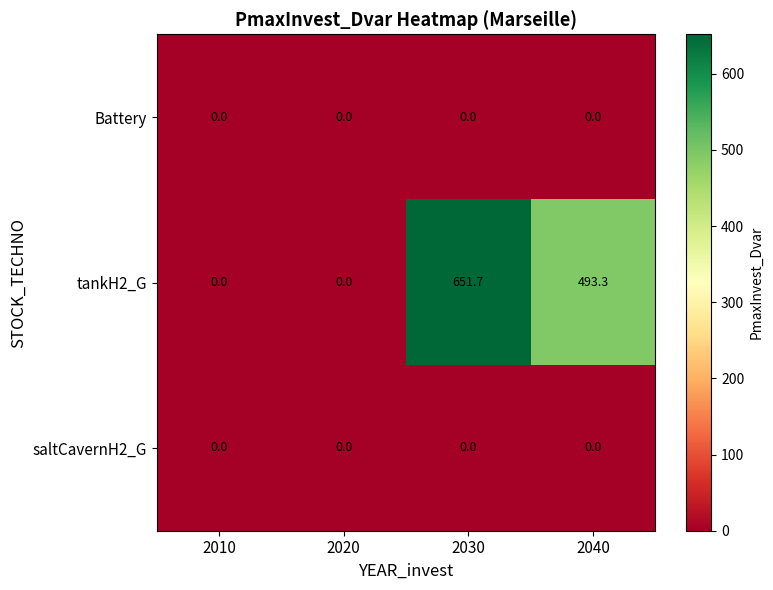

Between 2010 and 2040, which series saw the biggest shift?

tankH2_G